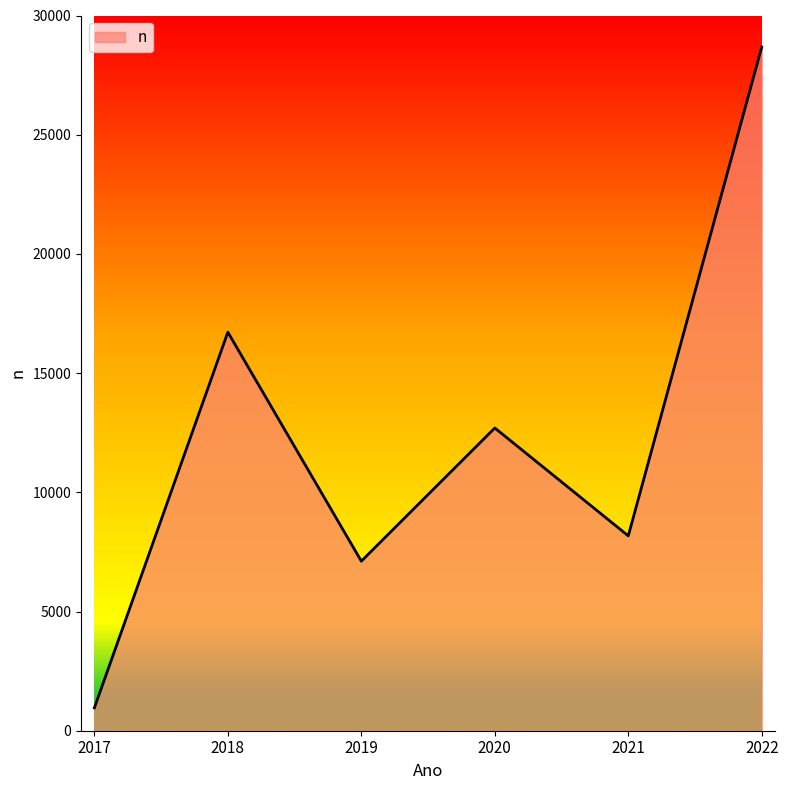

Count the number of data series in this chart.

1